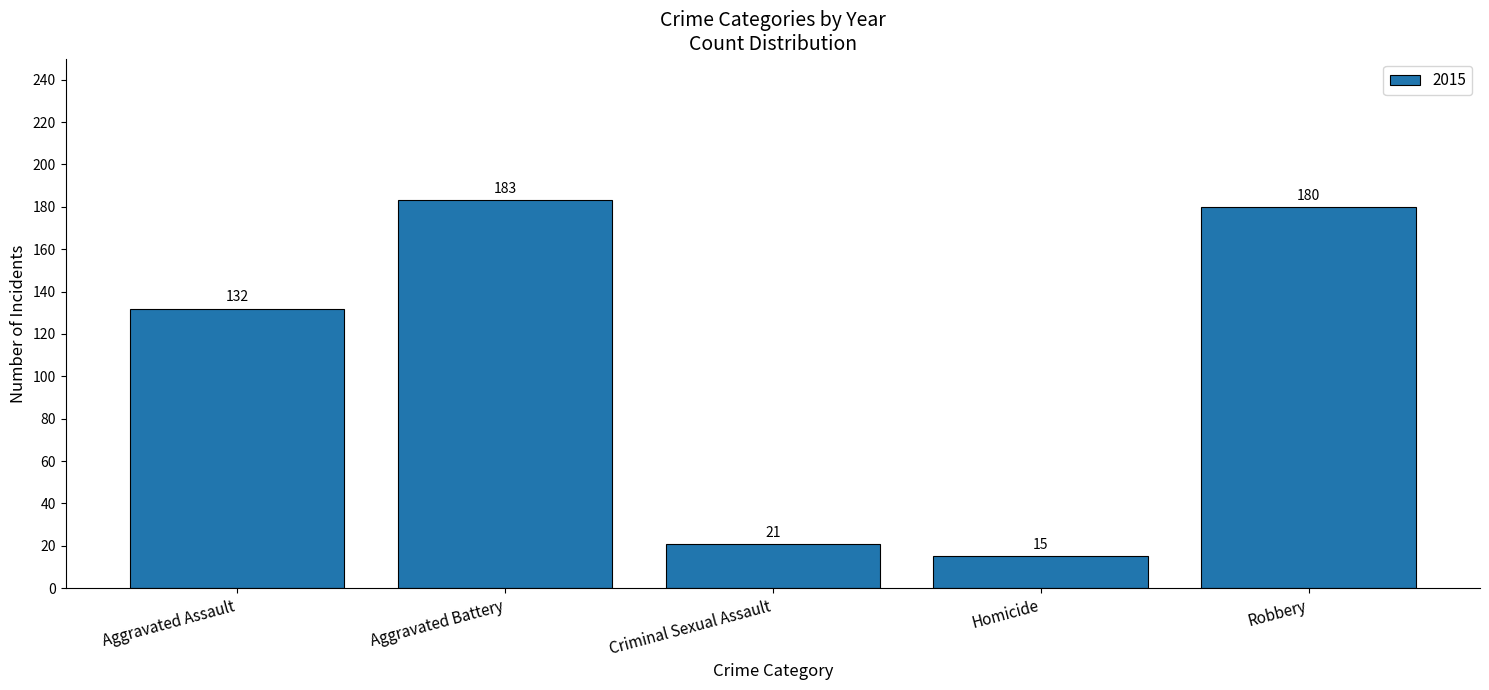

What is the change in value from Aggravated Assault to Homicide?

-117